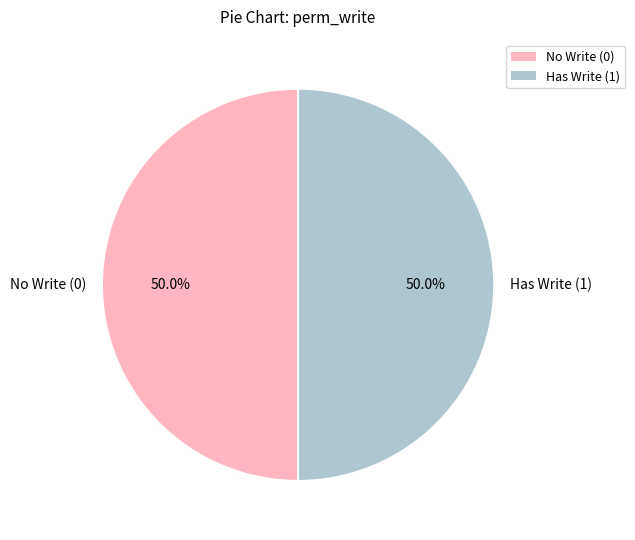

Is the sum of No Write (0) and Has Write (1) greater than half?

Yes